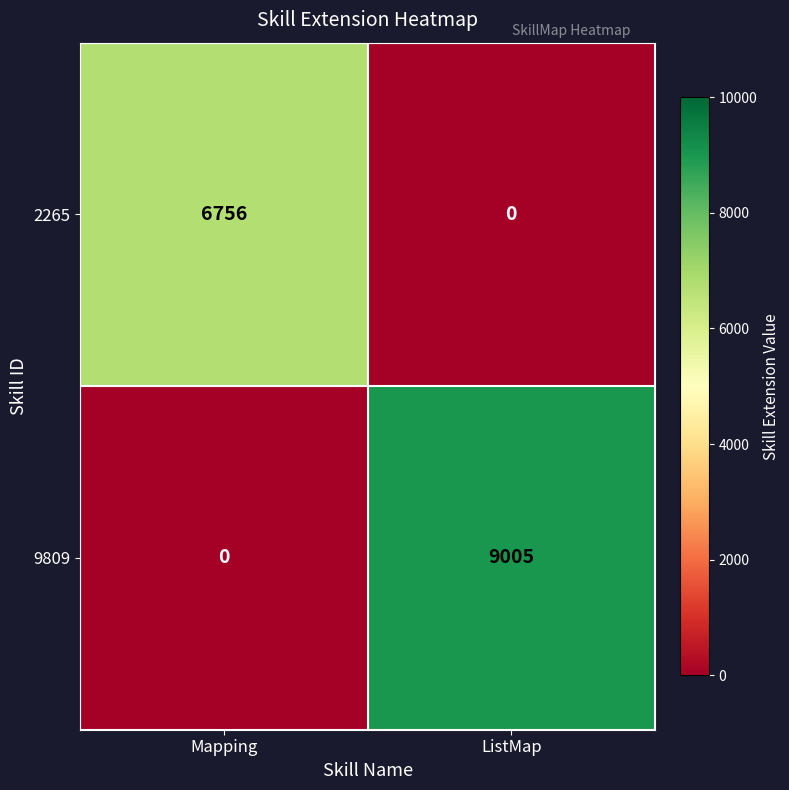

Between Mapping and ListMap, which series saw the biggest shift?

9809